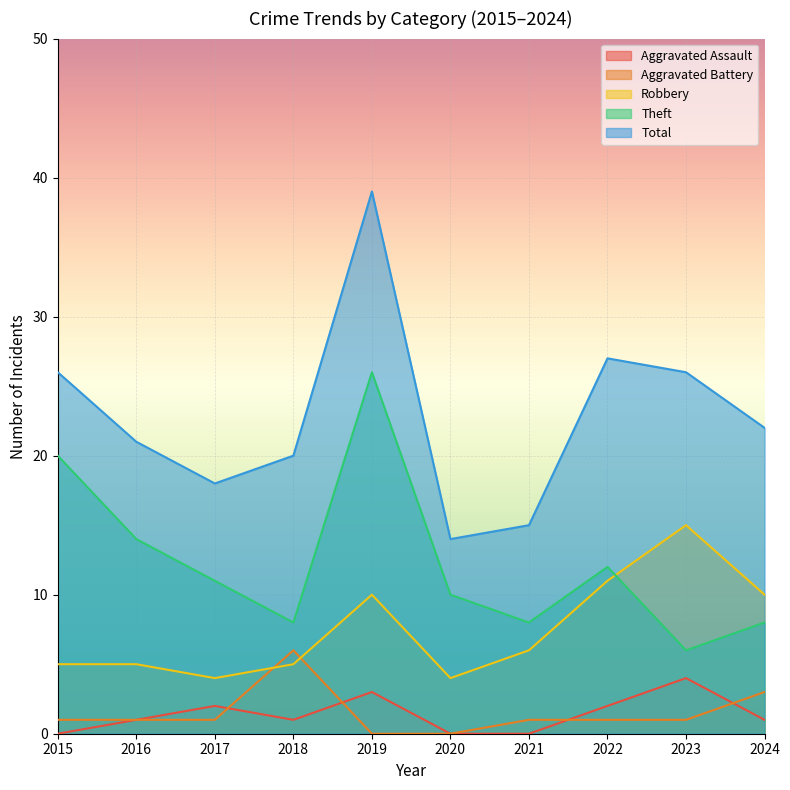

In Robbery, how many points are lower than both neighbors (excluding endpoints)?

2